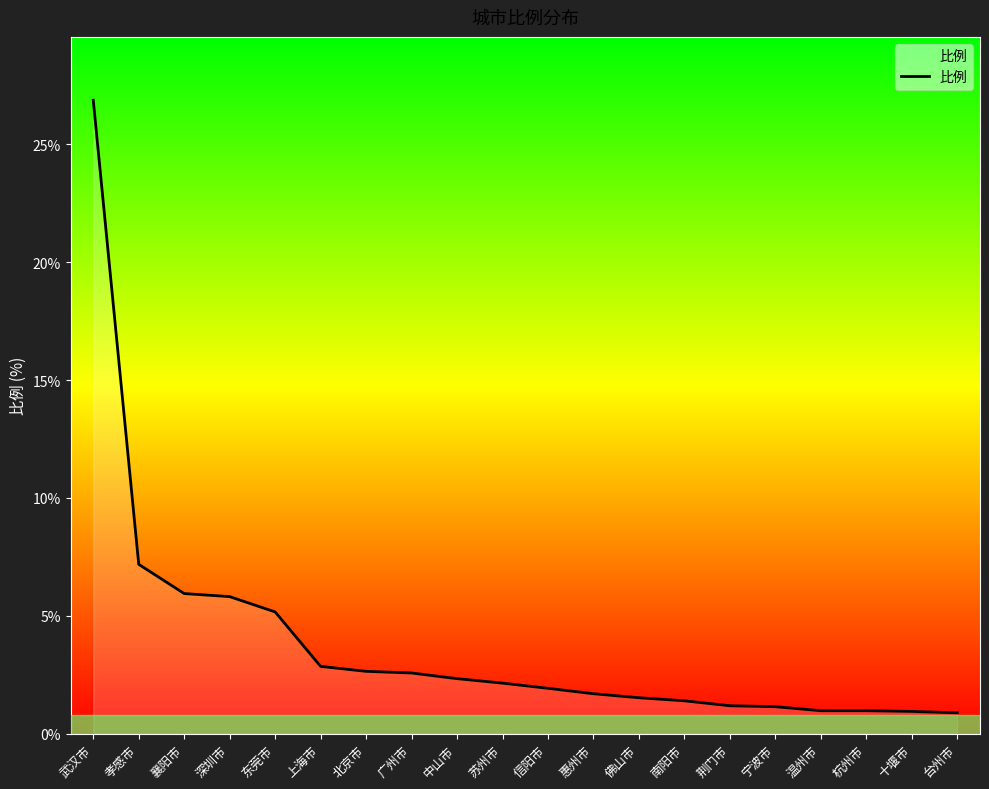

What is the ratio of the value at 惠州市 to the value at 苏州市?

0.8